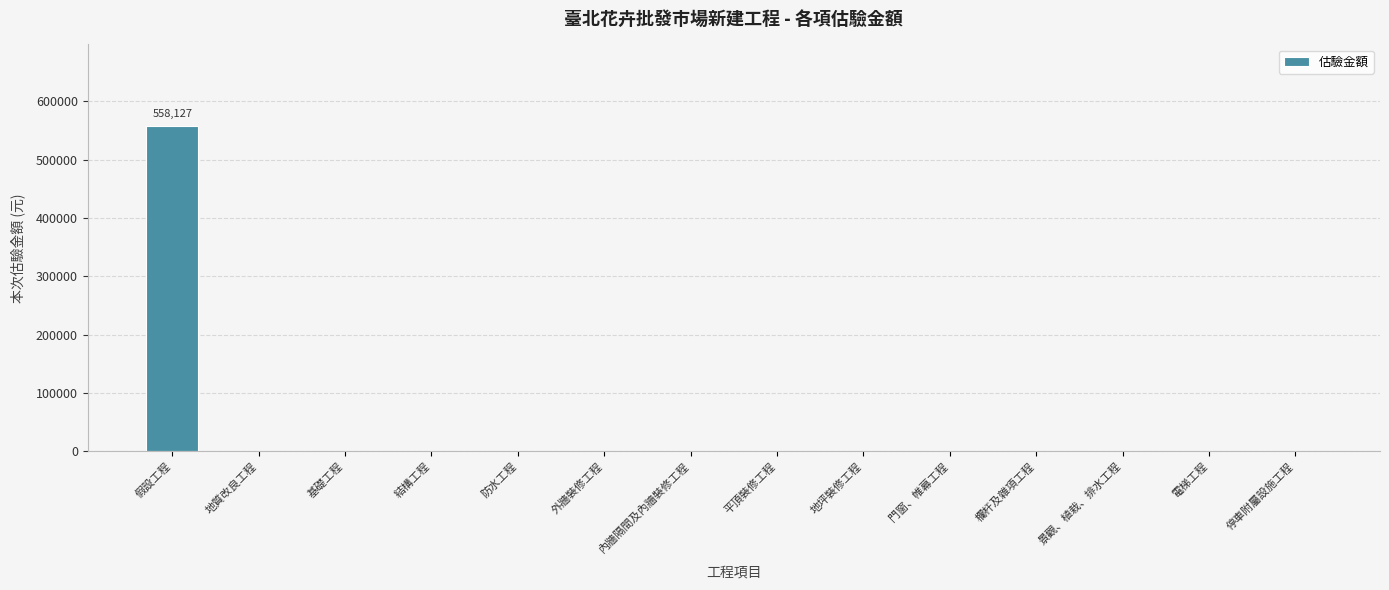

What is the average value?

39866